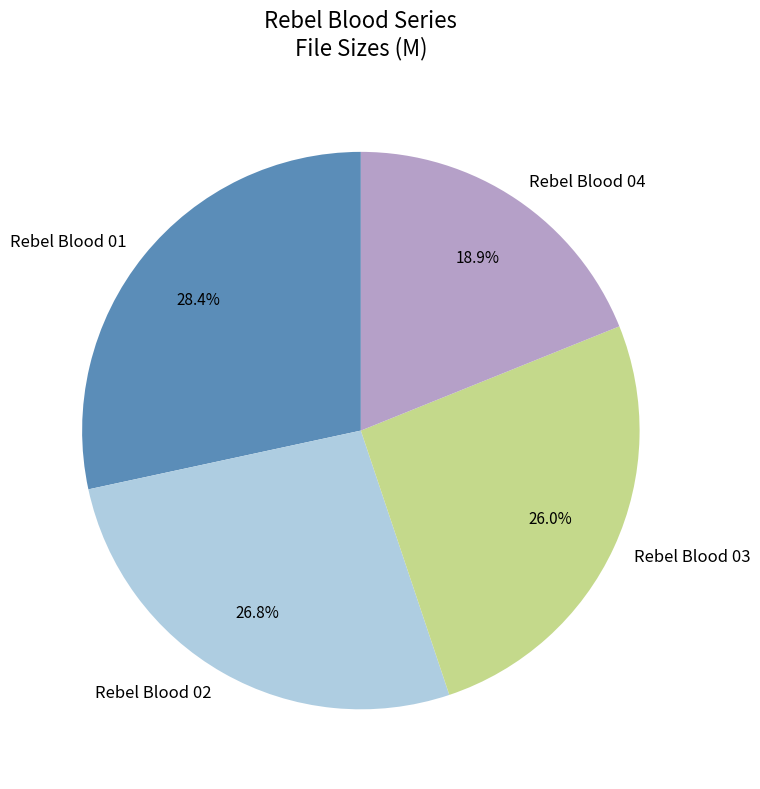

Is it true that Rebel Blood 02 is 27% of the pie?

True